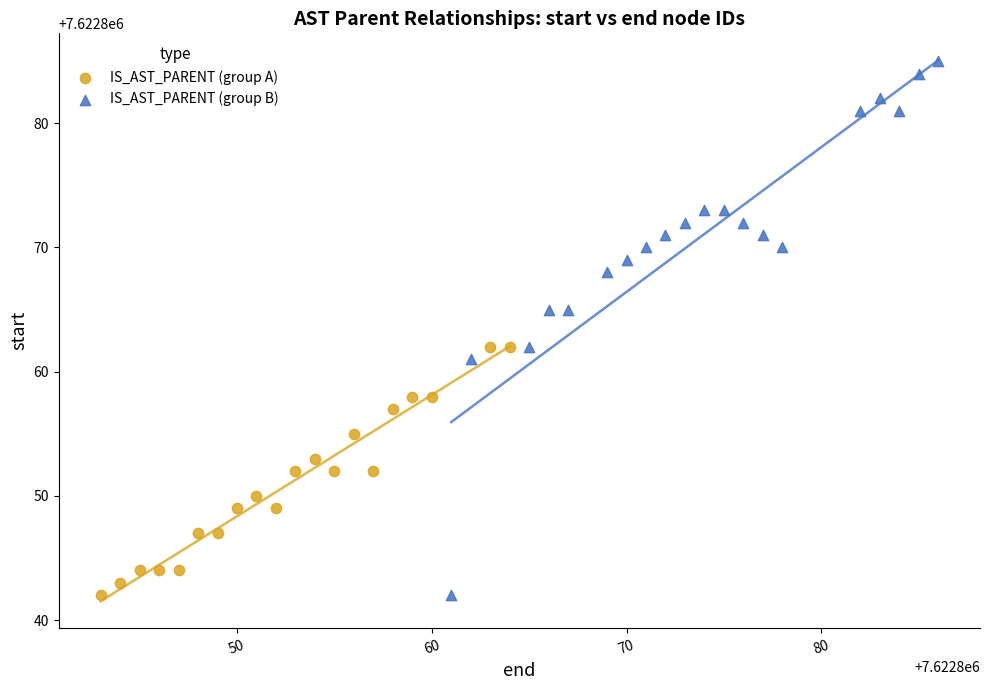

Which series has the largest Y range (max minus min)?

IS_AST_PARENT (group B)